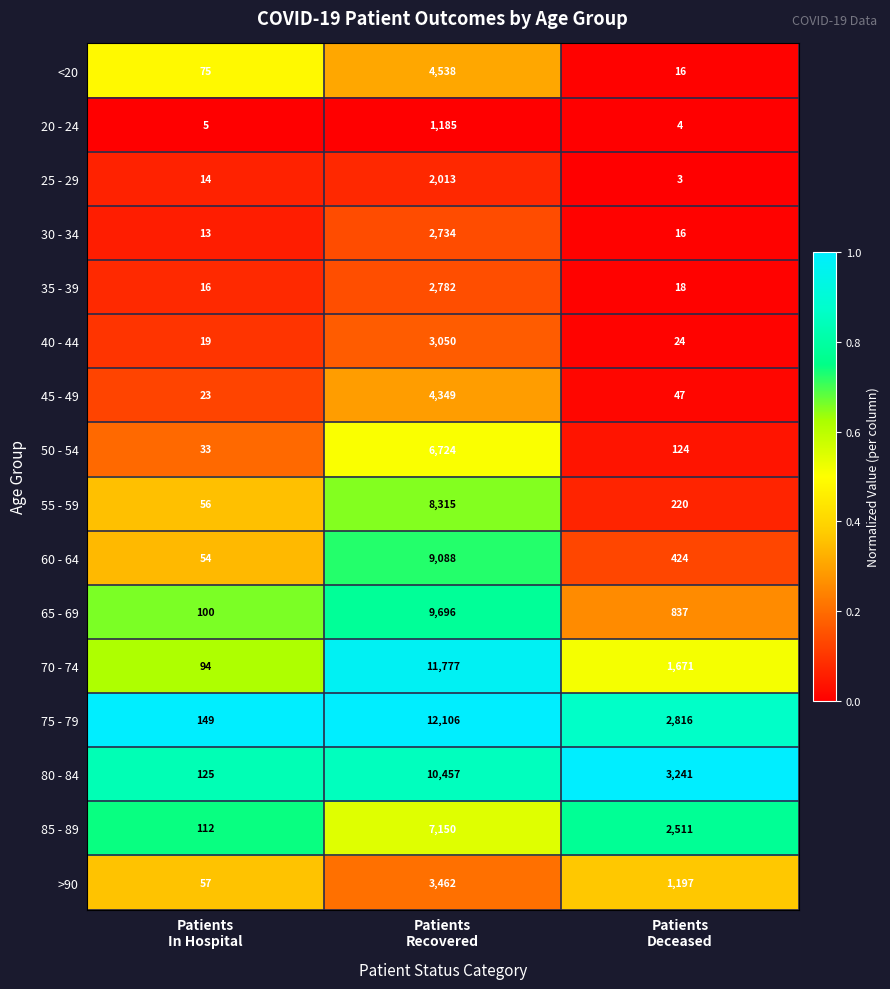

Which series has the largest total across all categories?

75 - 79